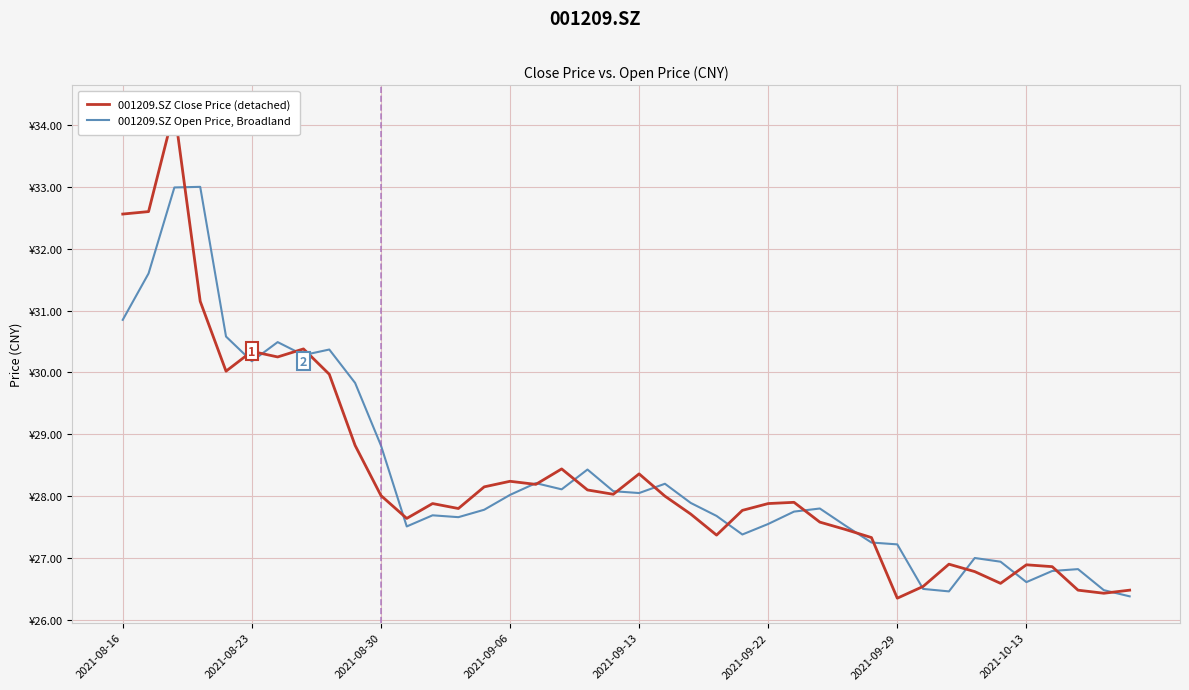

The value of 001209.SZ Open Price, Broadland at 12 is 27.7. True or false?

True